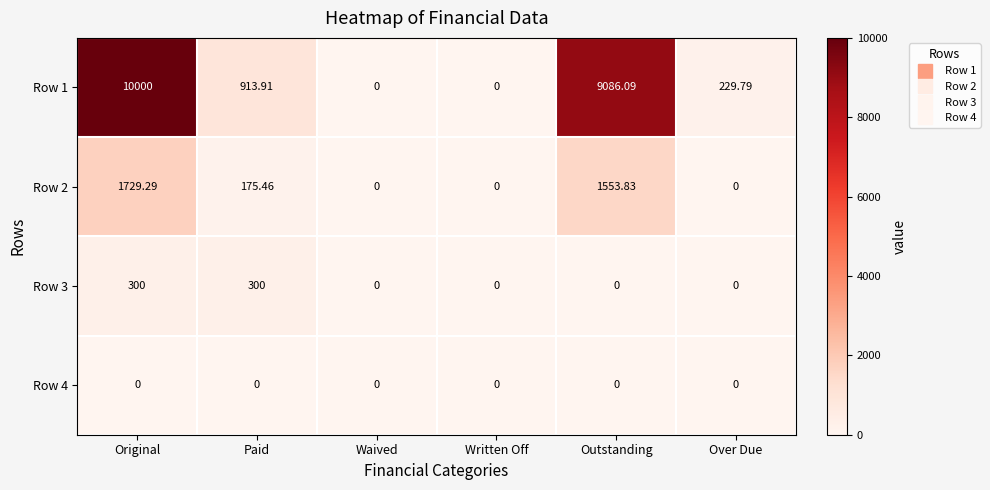

Where is Row 1 nearest to the value 5000?

Paid